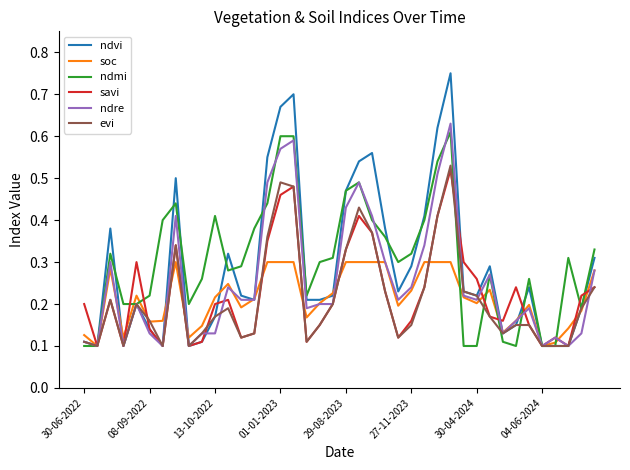

Which series ends up on top after the final intersection of ndre and evi?

ndre